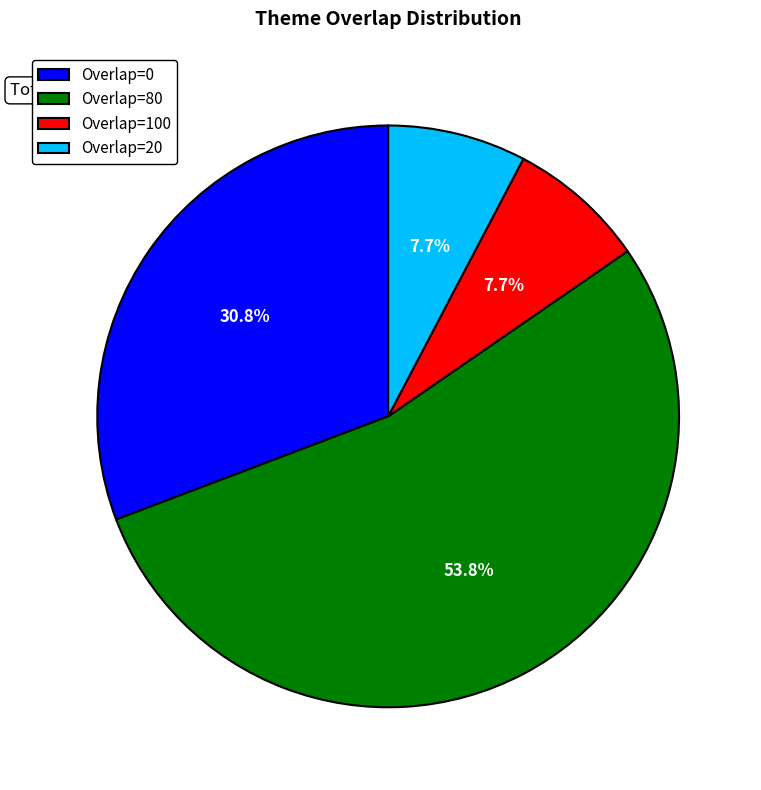

Does any single category account for the majority?

Yes